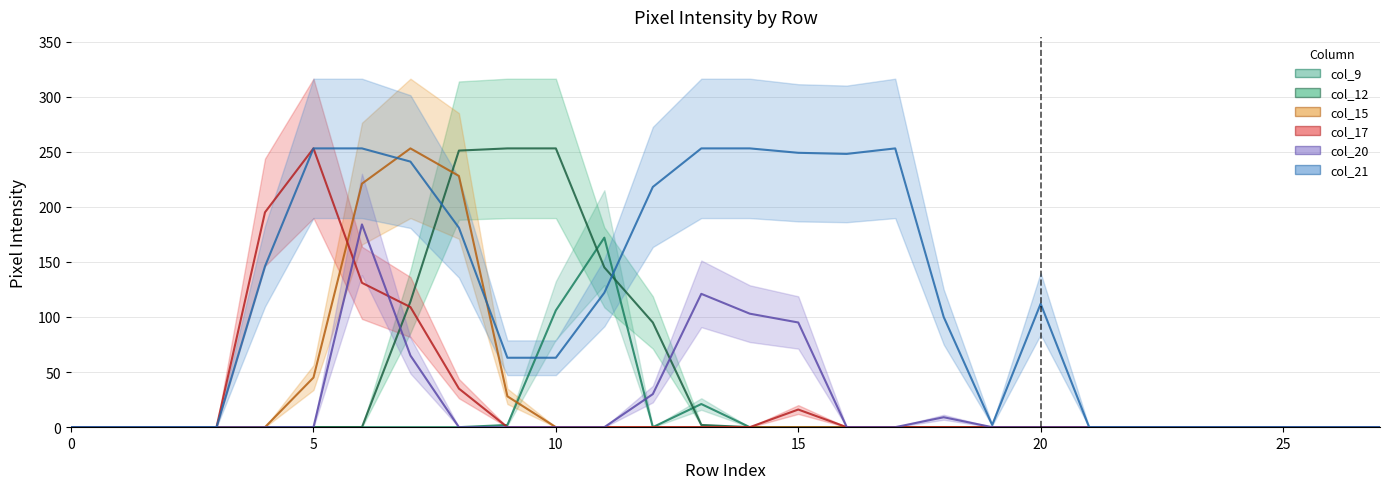

Between which two adjacent categories do col_12 and col_17 first intersect?

6 and 7